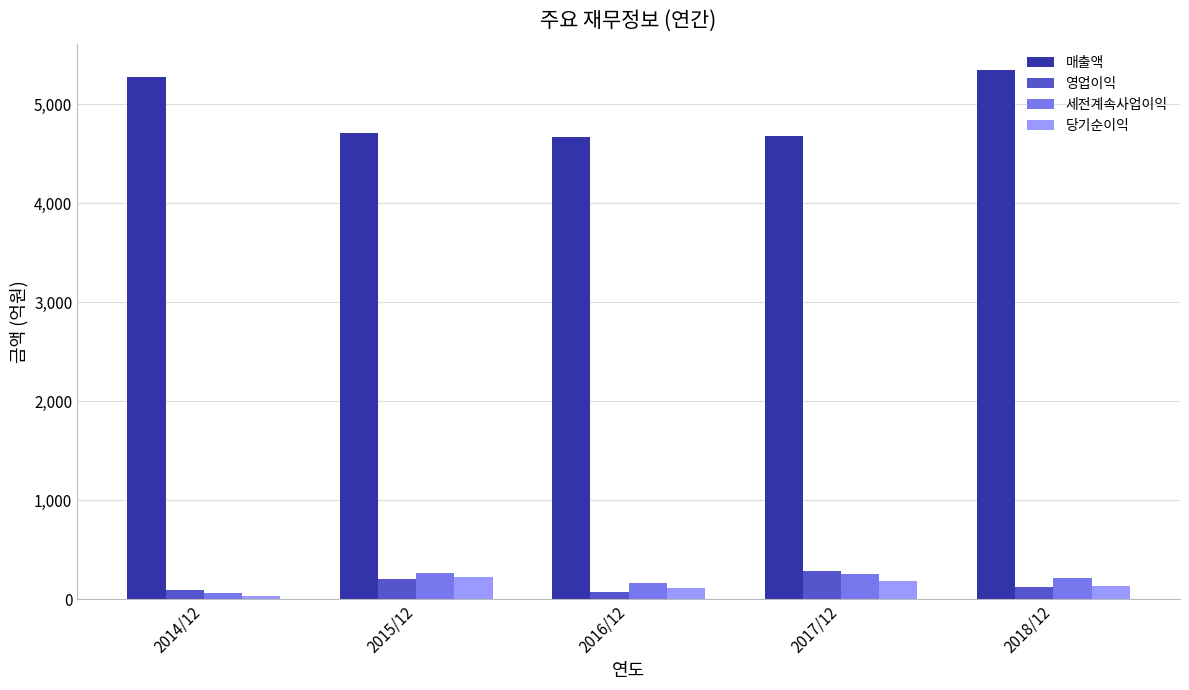

What is the highest value of the 세전계속사업이익 series?

266